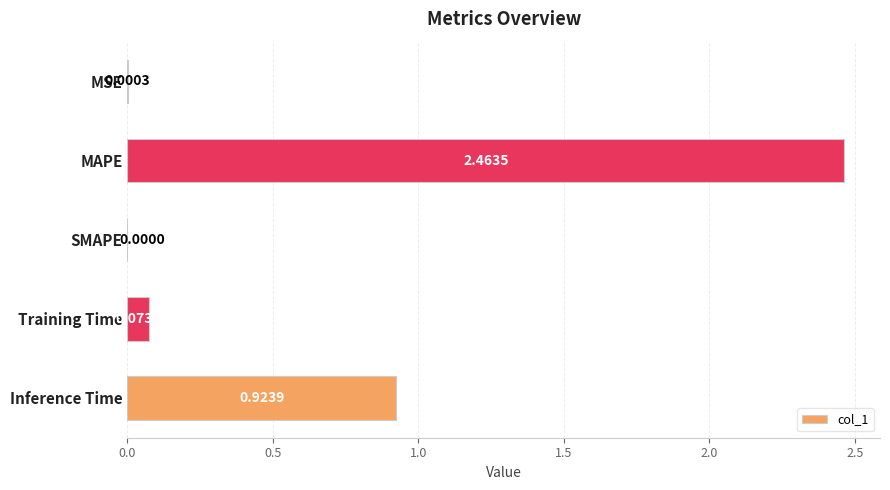

Between MAPE and Inference Time, which is larger?

MAPE